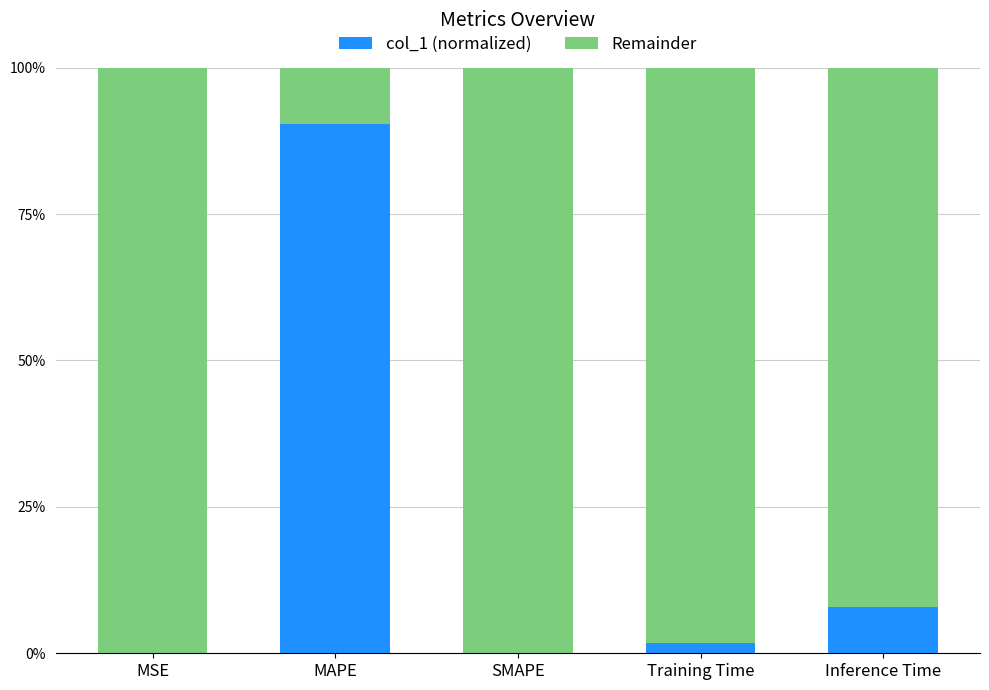

Does the chart contain stacked bars?

Yes